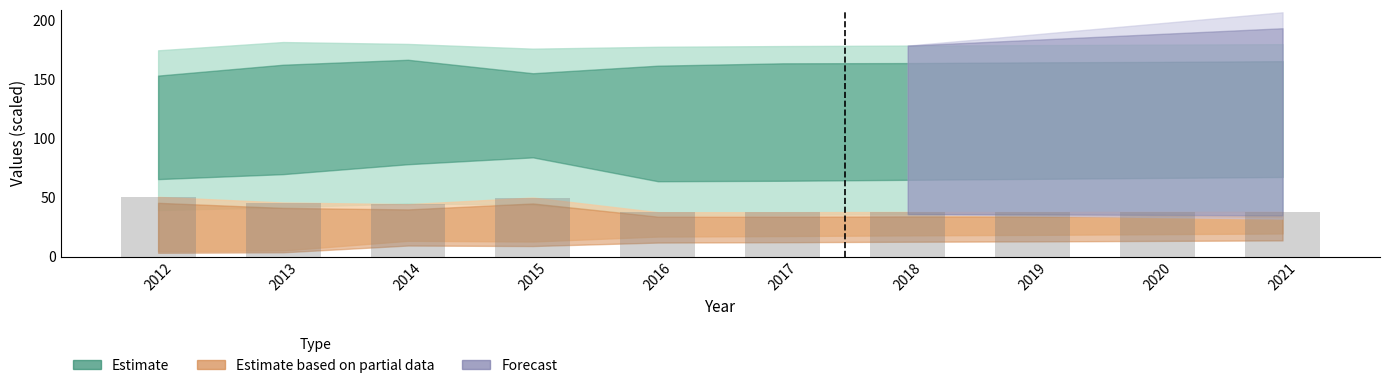

Is it true that the value at 2012 is 50.6?

True